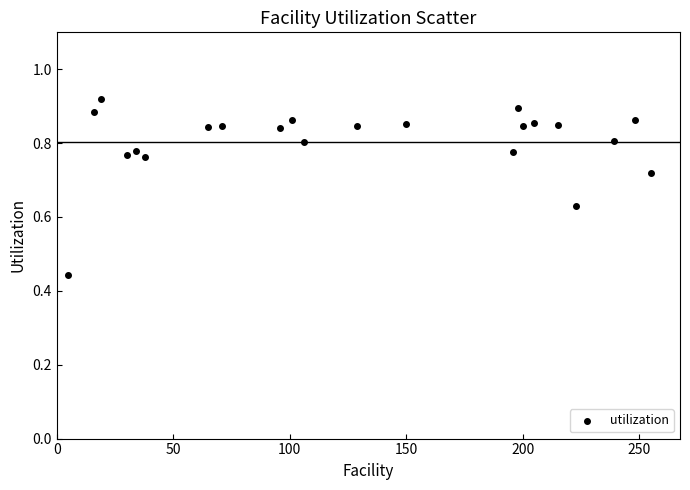

What is the range of X values (max minus min)?

250.0